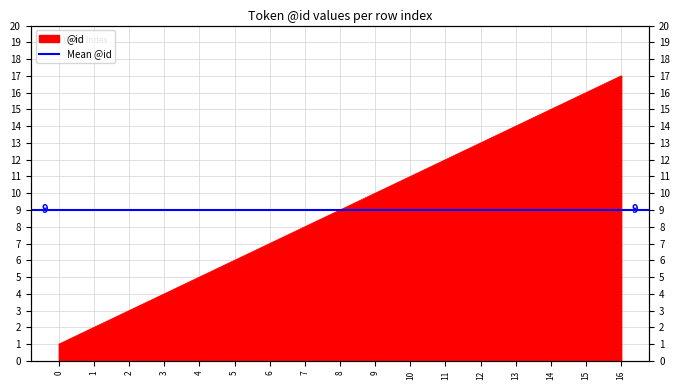

Which label corresponds to the largest value in the chart?

16